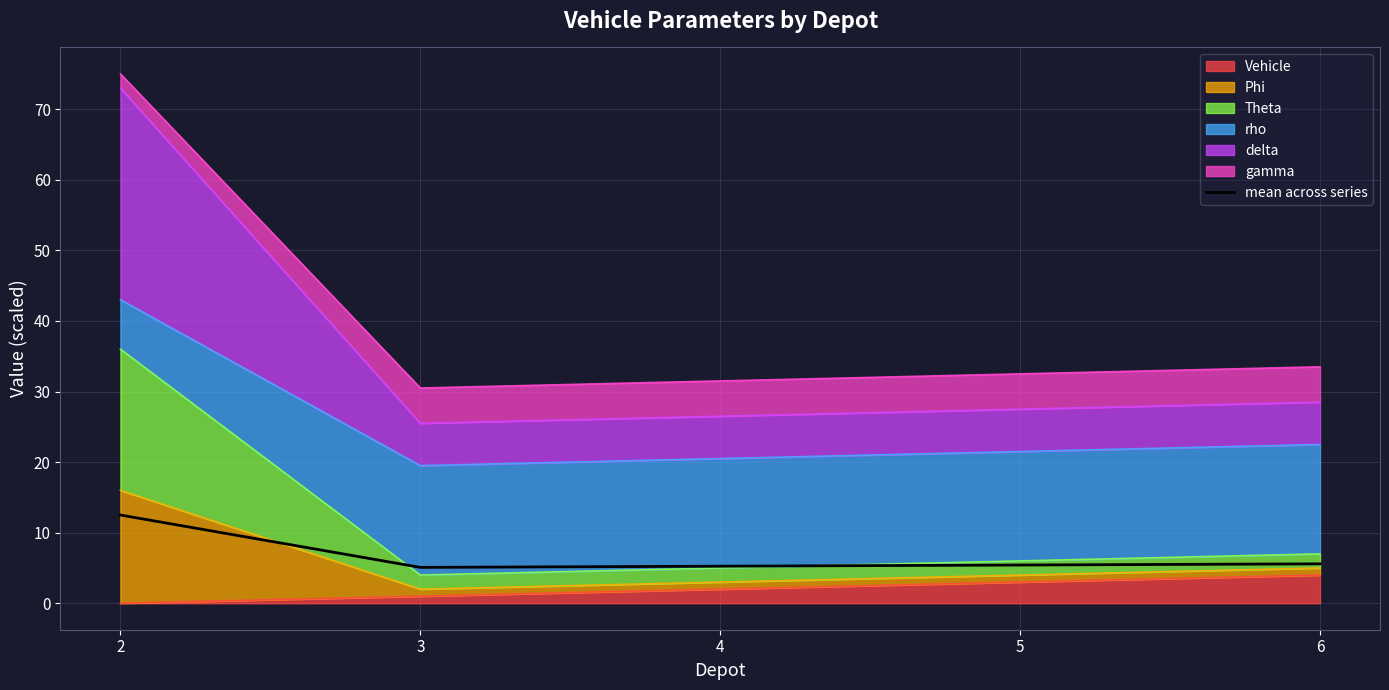

Read the value at 5.

5.4